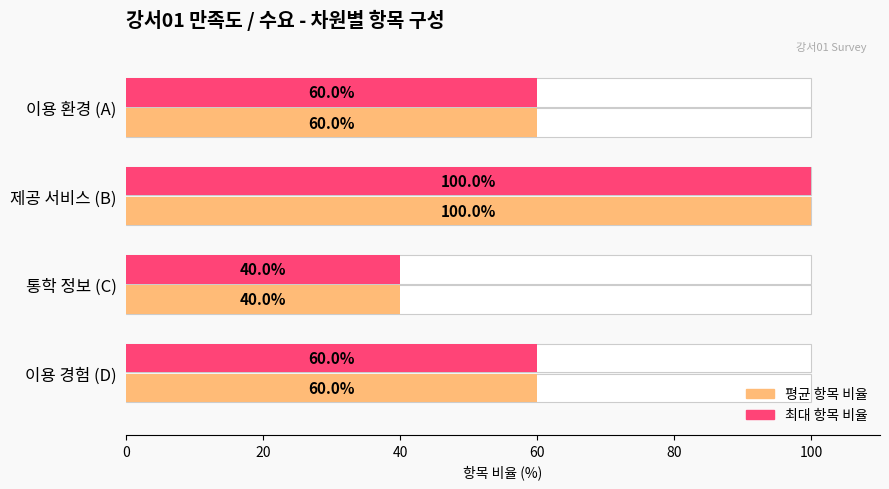

Does the chart contain stacked bars?

No